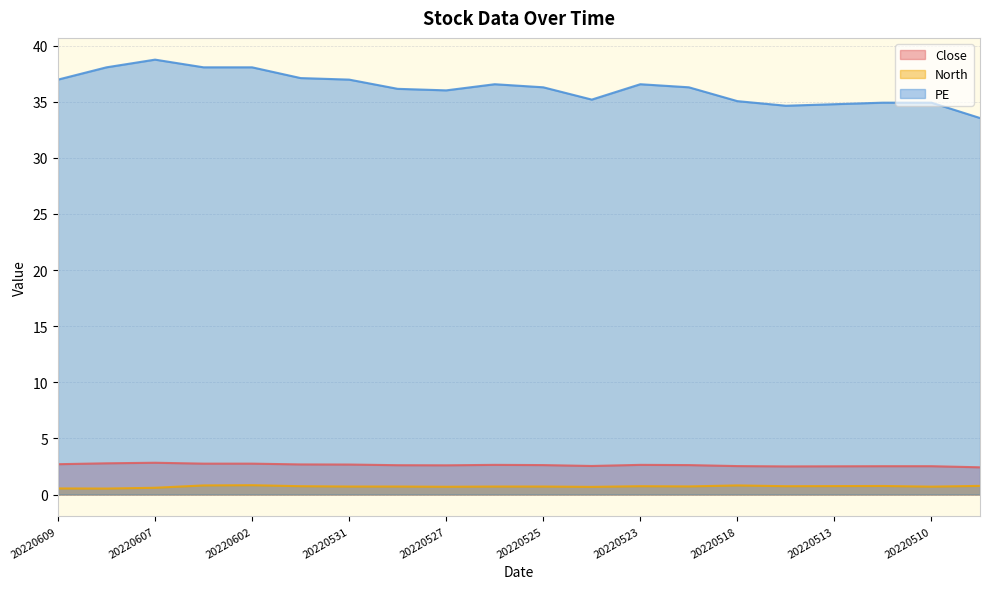

Between 20220517 and 20220512, which is larger?

20220512